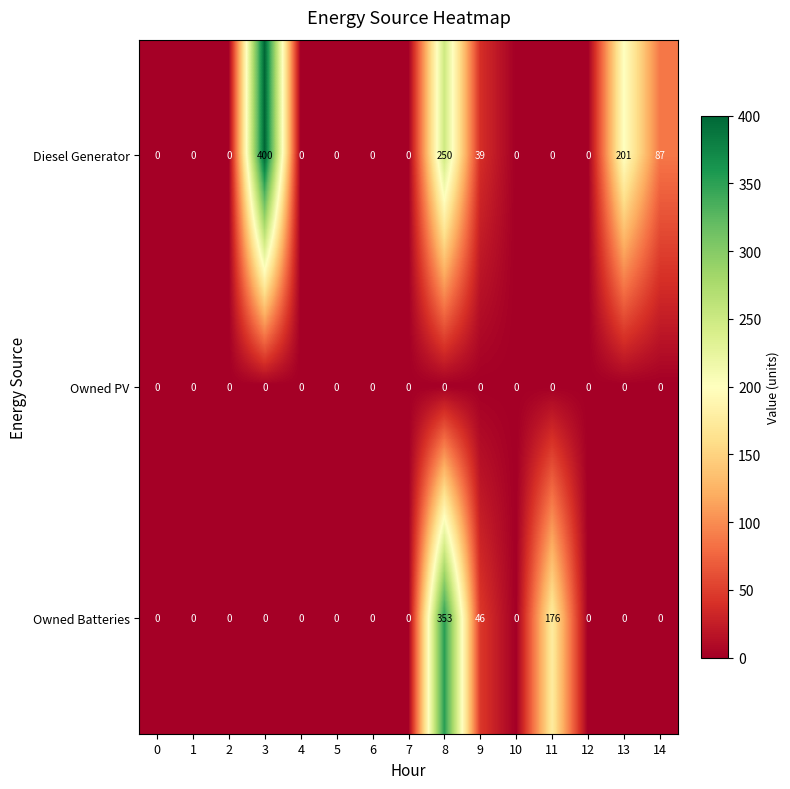

At which category is the sum across all series the highest?

8